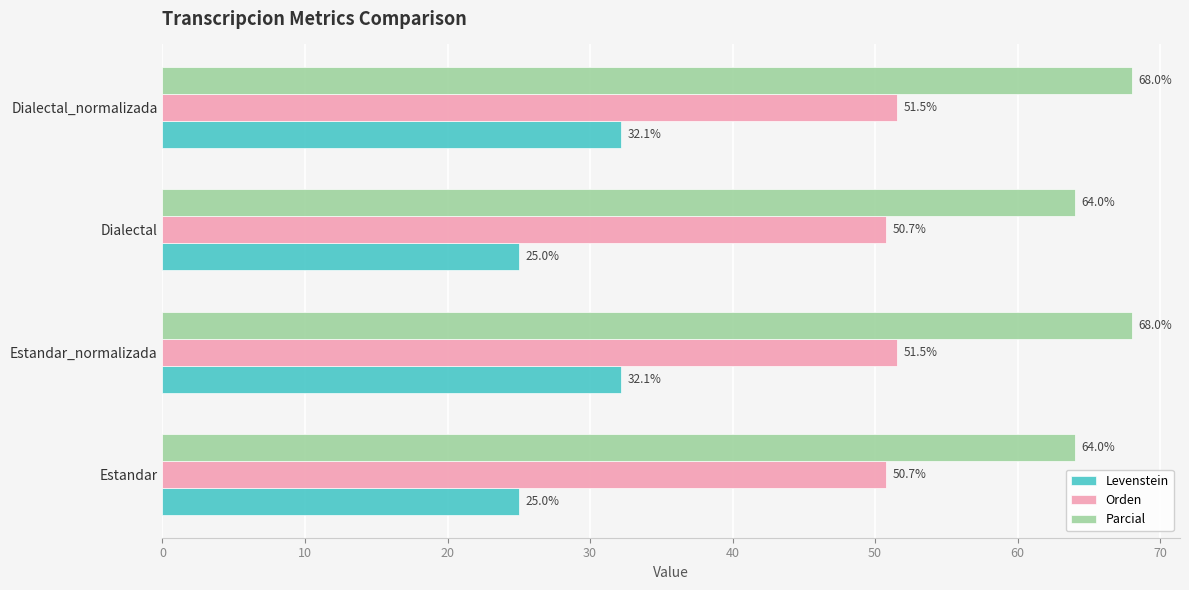

At how many categories does at least one series exceed 30?

4